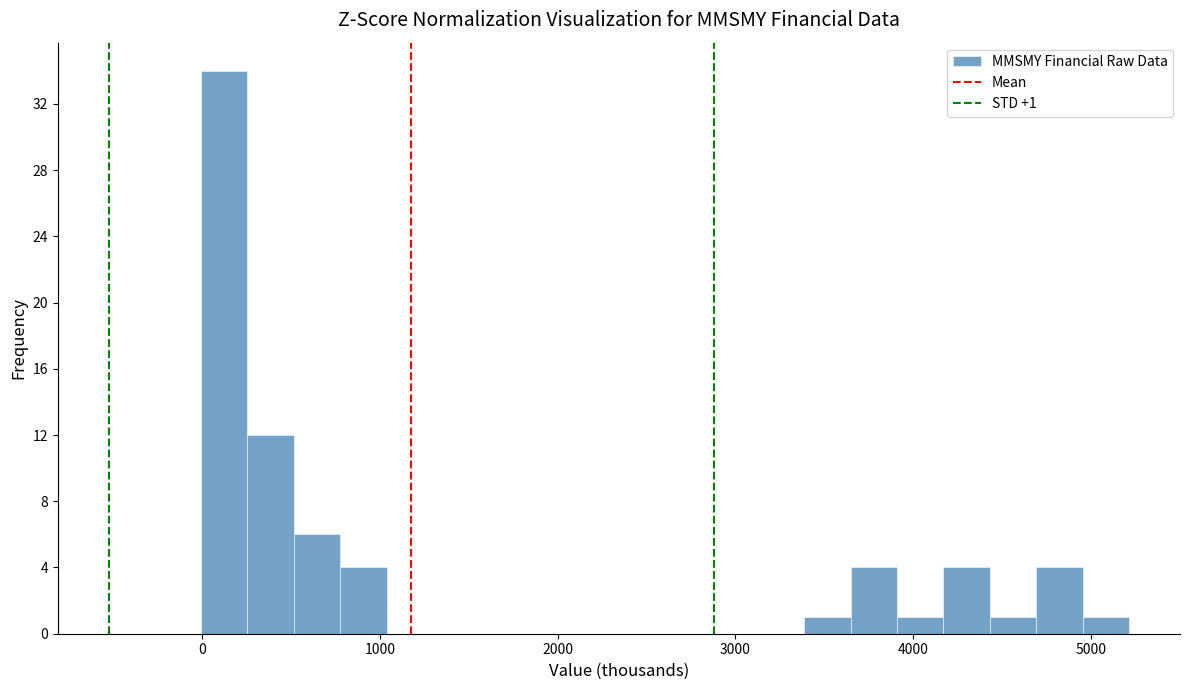

Read against the x-axis, roughly where is the centre of the tallest bar?

100